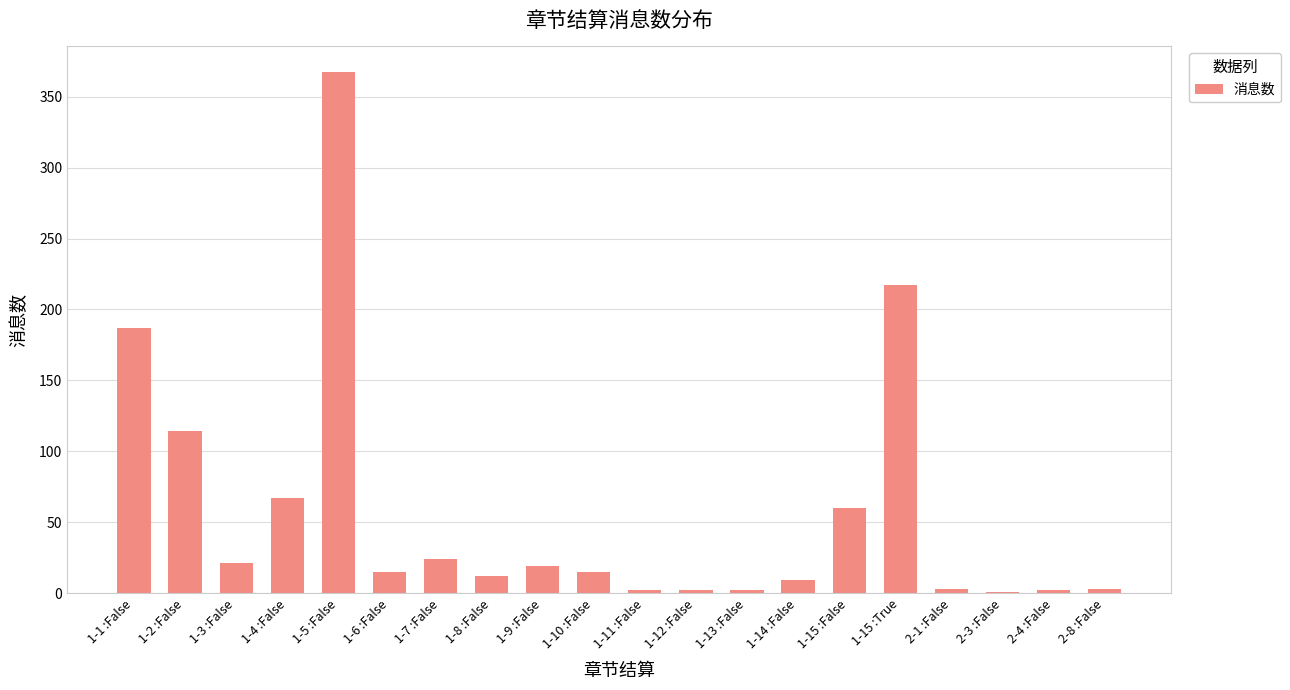

Count the number of data series in this chart.

1